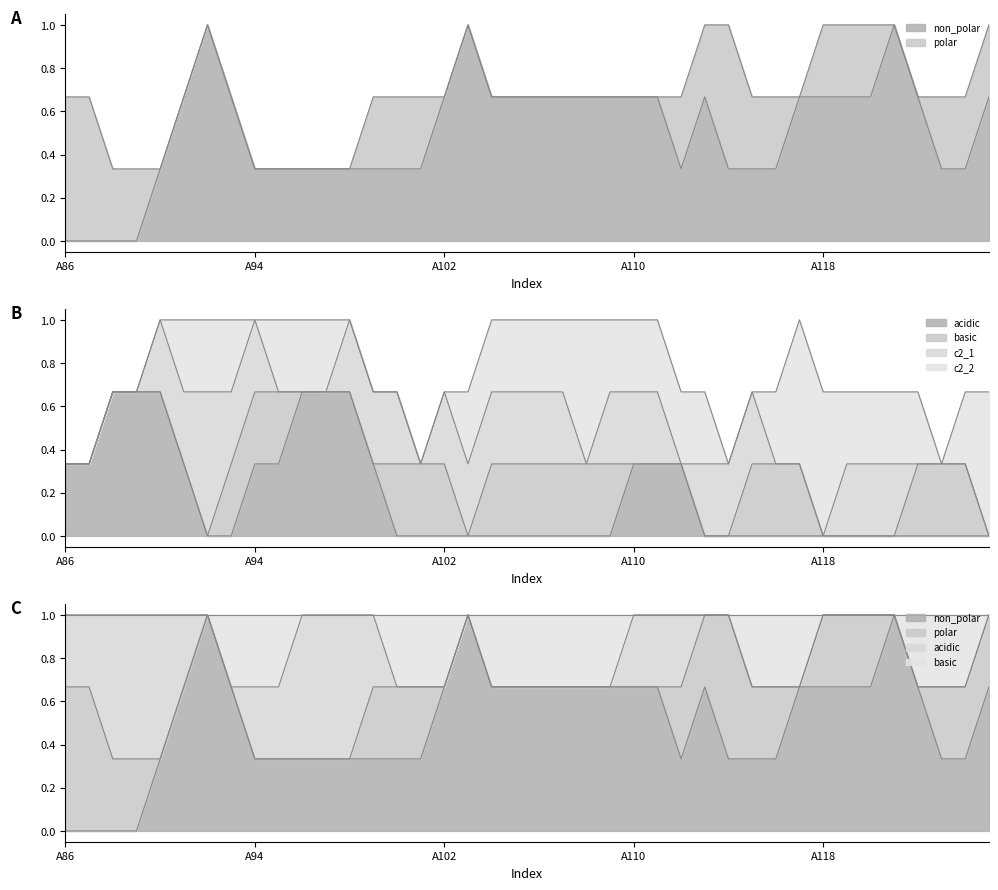

Which category has the lowest value across all series?

A86